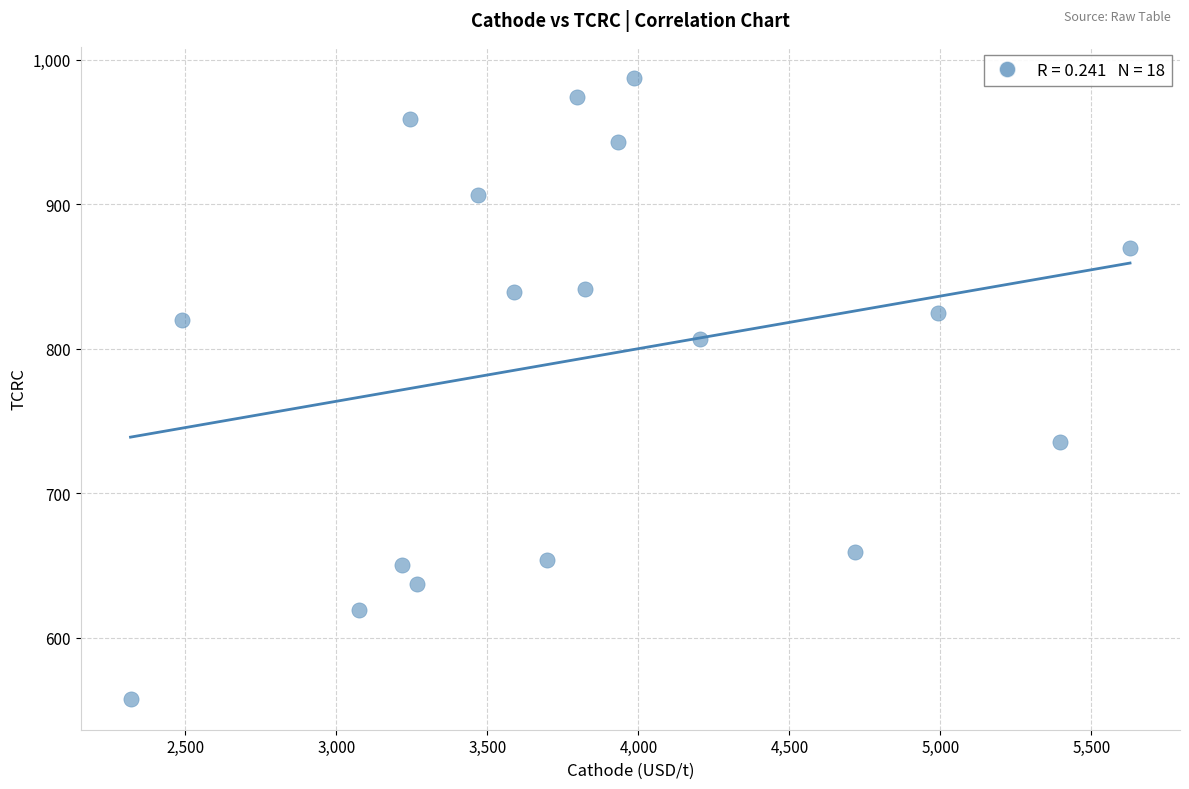

What is the range of Y values (max minus min)?

429.5